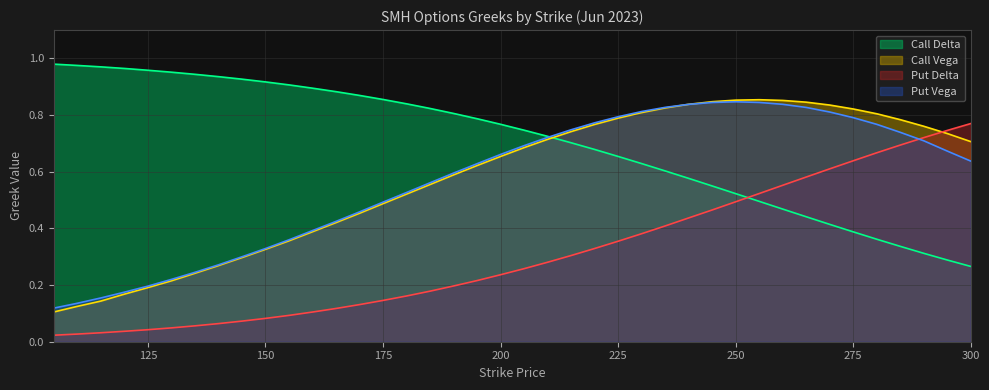

Between which two adjacent categories do Call Vega and Put Delta first intersect?

290 and 295